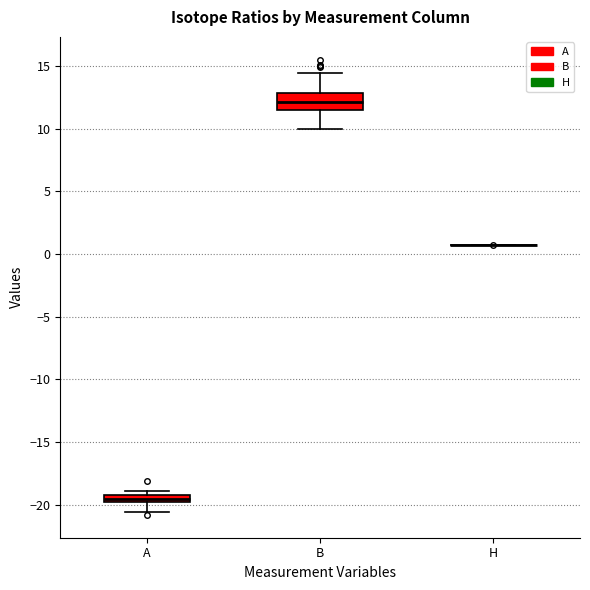

Comparing the boxes themselves (not the whiskers), which one is the tallest?

B